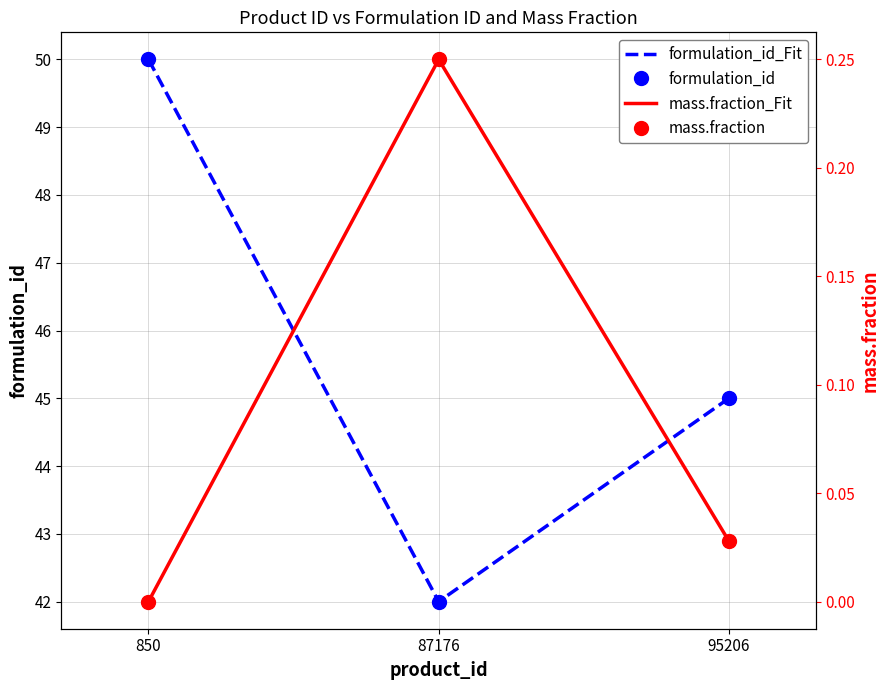

At which category does the chart reach its minimum across all series?

850